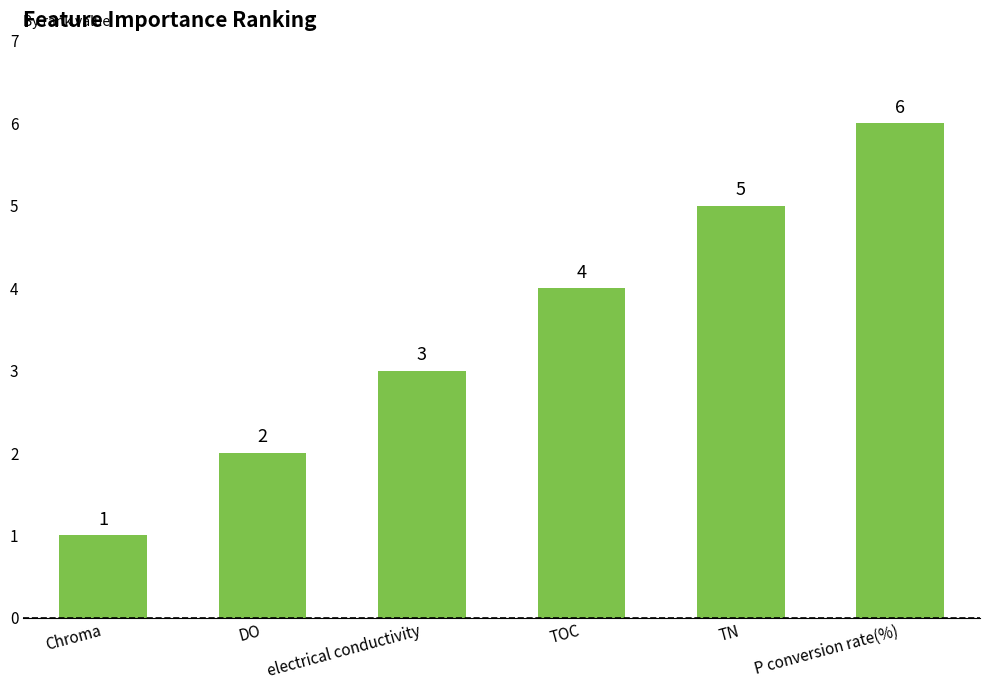

What is the ratio of the value at P conversion rate(%) to the value at Chroma?

6.0